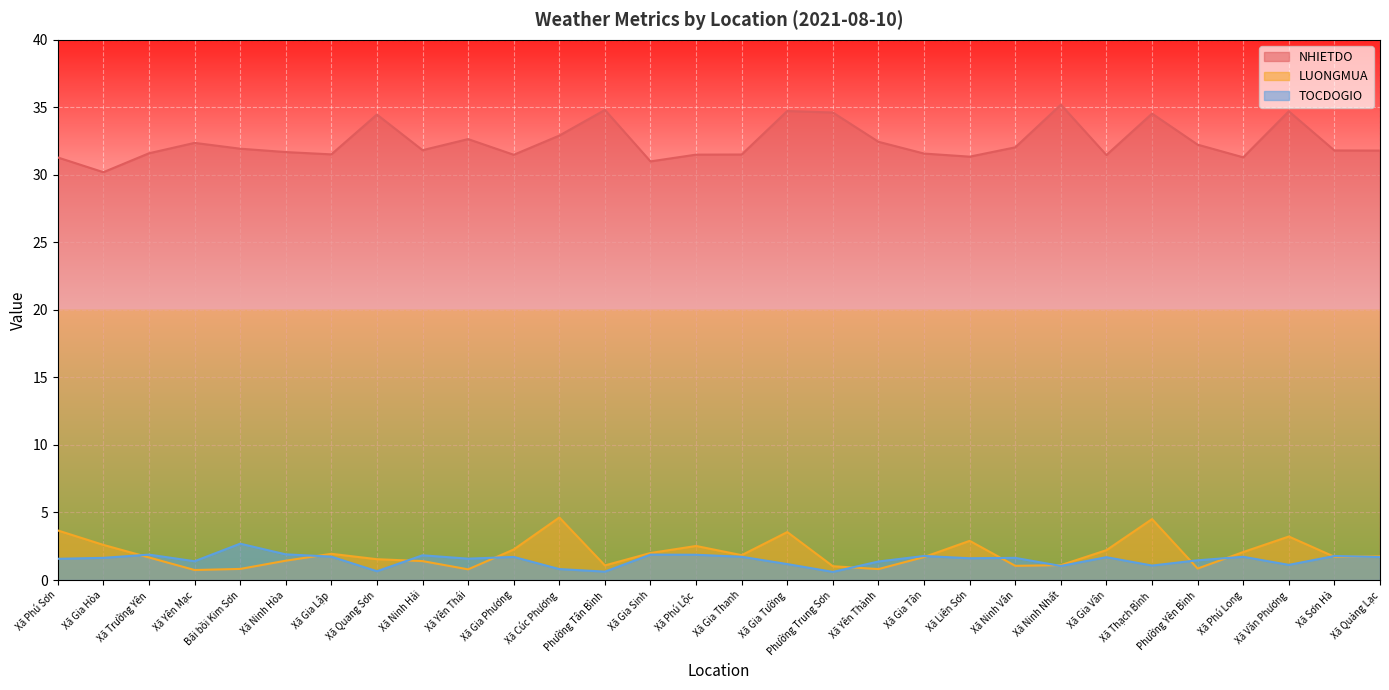

Between Xã Gia Lập and Xã Gia Tân, which is larger?

Xã Gia Tân